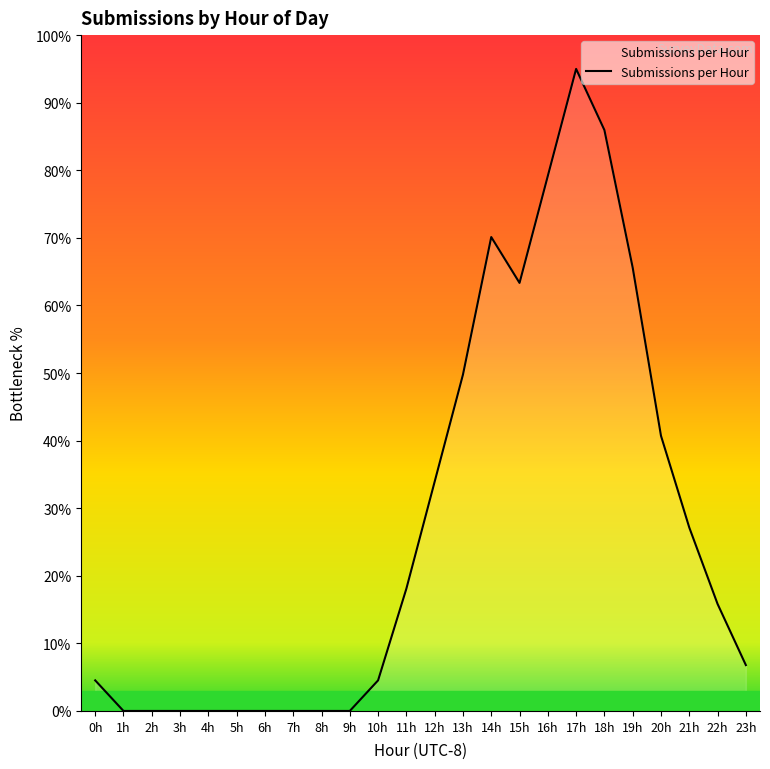

Between 0h and 7h, which is larger?

0h